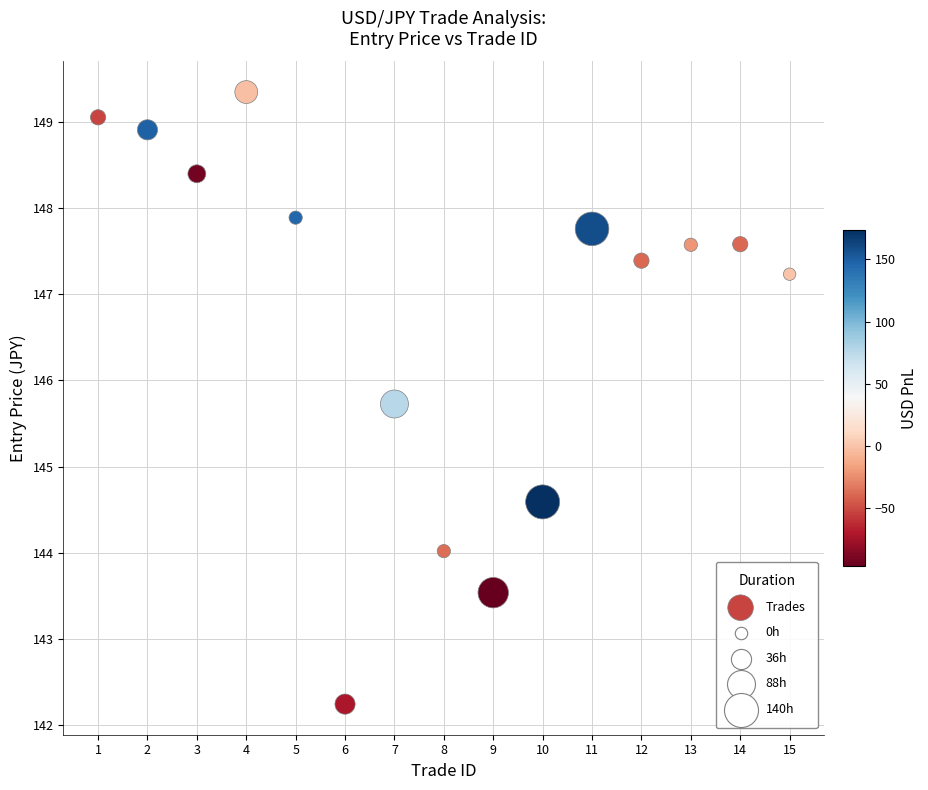

What Y value in the scatter plot is closest to 145?

144.6